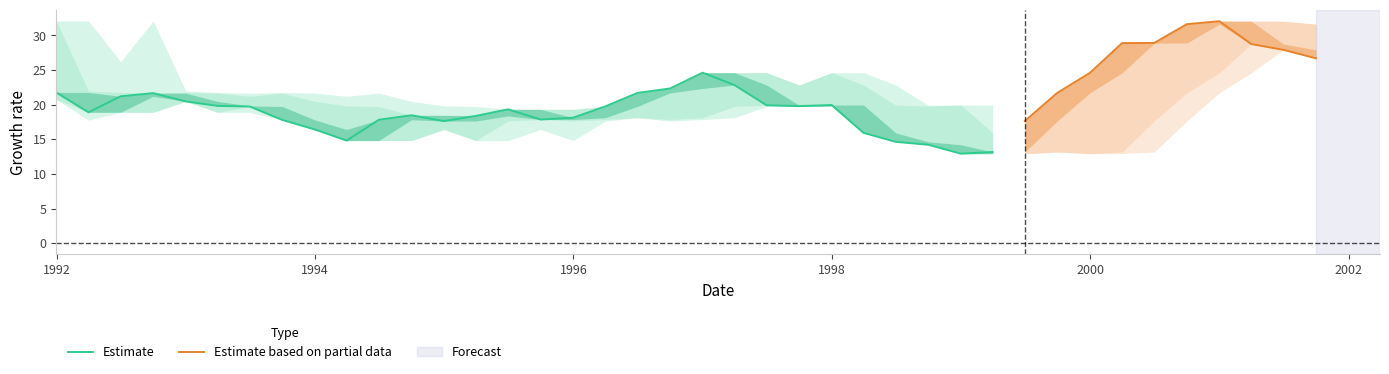

The 3_mths_prior series shows 7.4 at 15. True or false?

False